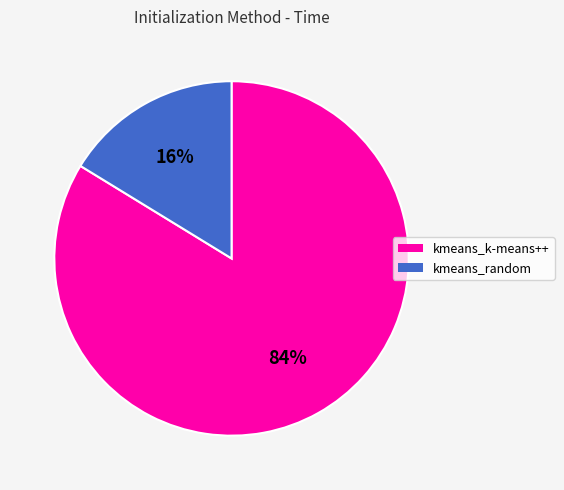

Rank the categories by value from highest to lowest.

kmeans_k-means++, kmeans_random